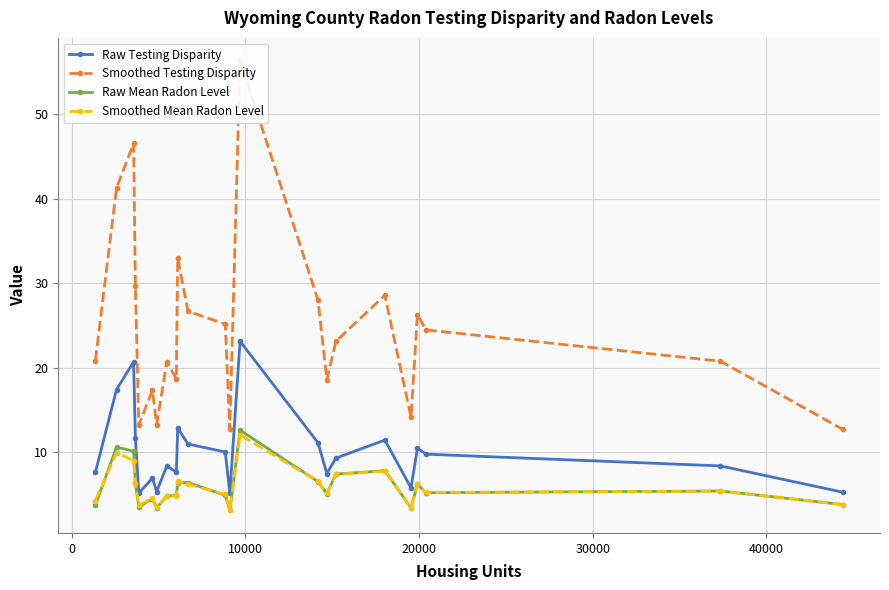

Reading left to right, list all the values displayed in this chart.

Raw Testing Disparity: 7.6	17.4	20.7	11.7	5.2	6.9	5.3	8.4	7.6	12.8	11.0	10.0	5.1	23.1	11.1	7.5	9.3	11.4	5.8	10.5	9.8	8.4	5.3
Smoothed Testing Disparity: 20.8	41.2	46.5	29.6	13.2	17.3	13.3	20.7	18.6	32.9	26.7	25.1	12.7	56.3	28.0	18.5	23.1	28.6	14.1	26.3	24.5	20.8	12.7
Raw Mean Radon Level: 3.7	10.6	10.1	6.3	3.5	4.5	3.4	4.8	4.9	6.4	6.4	4.9	3.1	12.6	6.5	5.1	7.4	7.8	3.4	6.2	5.2	5.4	3.8
Smoothed Mean Radon Level: 4.3	9.9	9.0	6.3	3.7	4.6	3.5	4.8	4.8	6.6	6.2	5.0	3.2	12.0	6.5	5.1	7.4	7.7	3.4	6.2	5.2	5.4	3.8